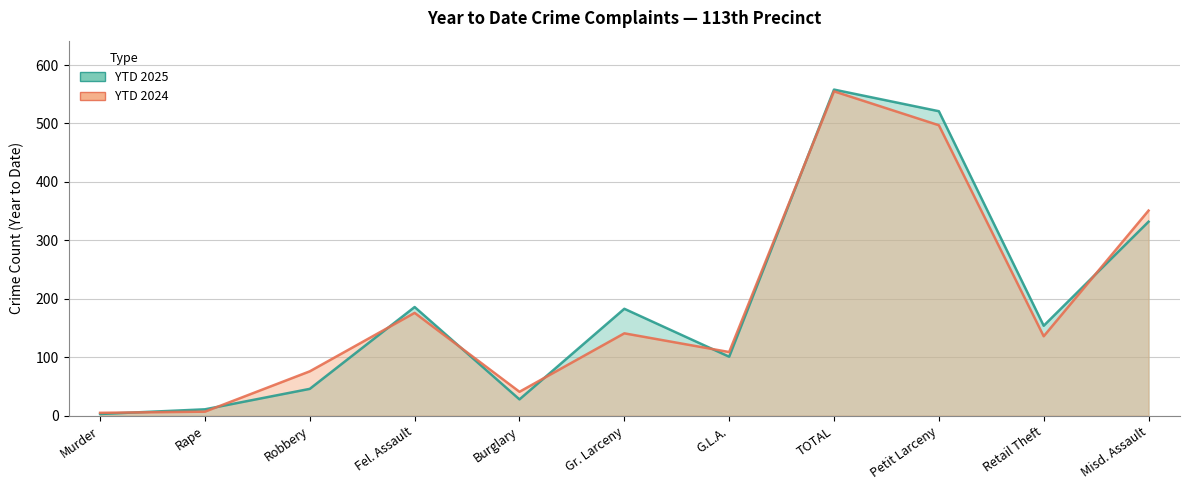

In YTD 2024, how many points are higher than both neighbors (excluding endpoints)?

3